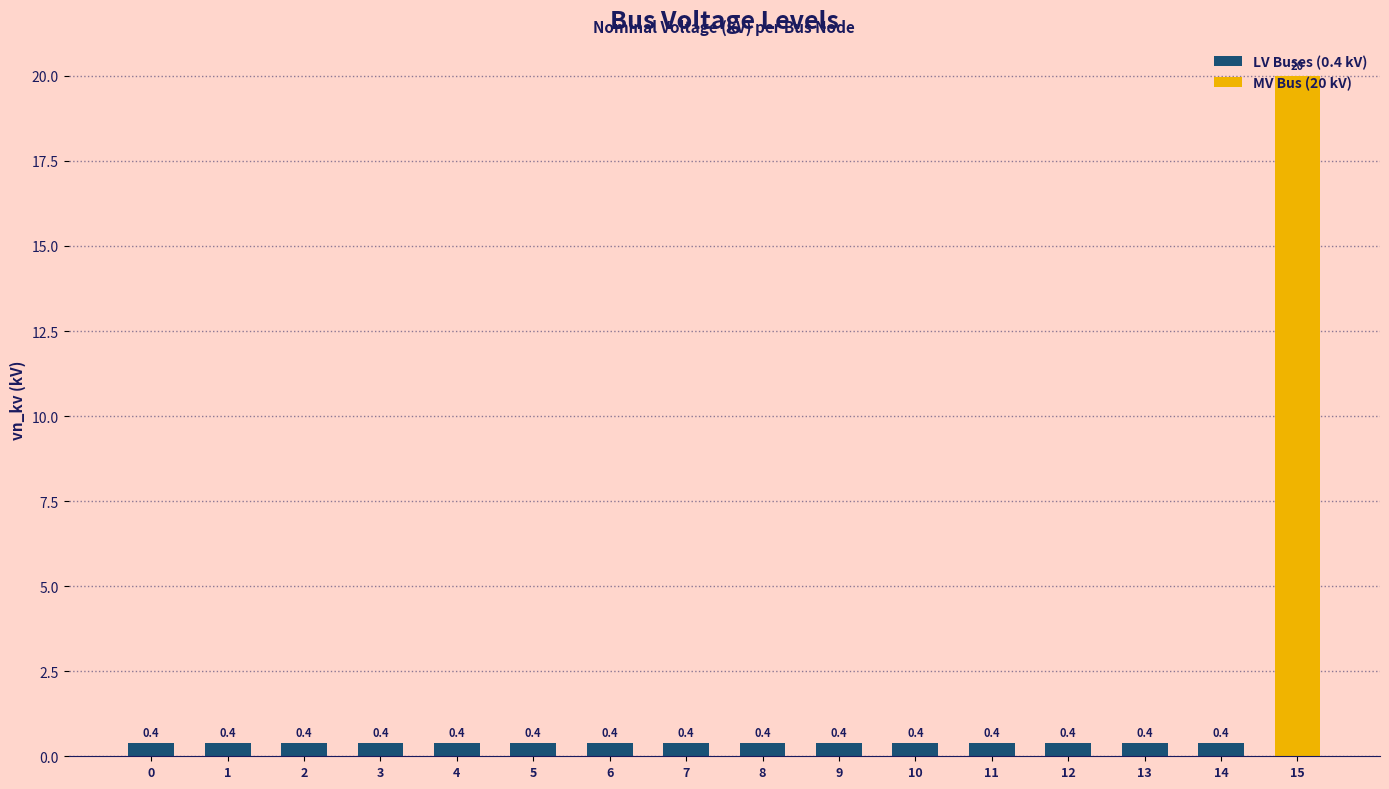

How many bars are there in total?

16